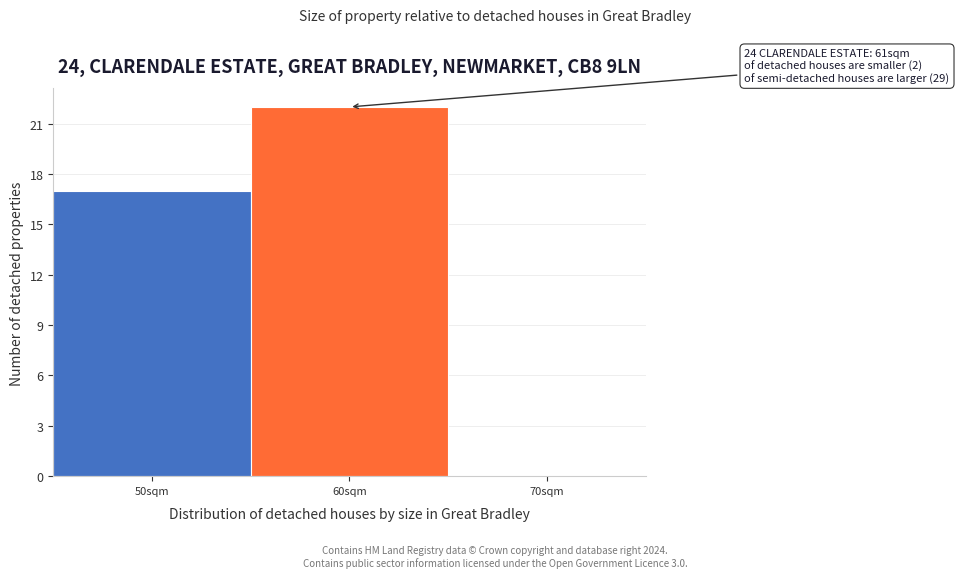

Reading left to right, extract all data points from this chart.

50sqm=17	60sqm=22	70sqm=0